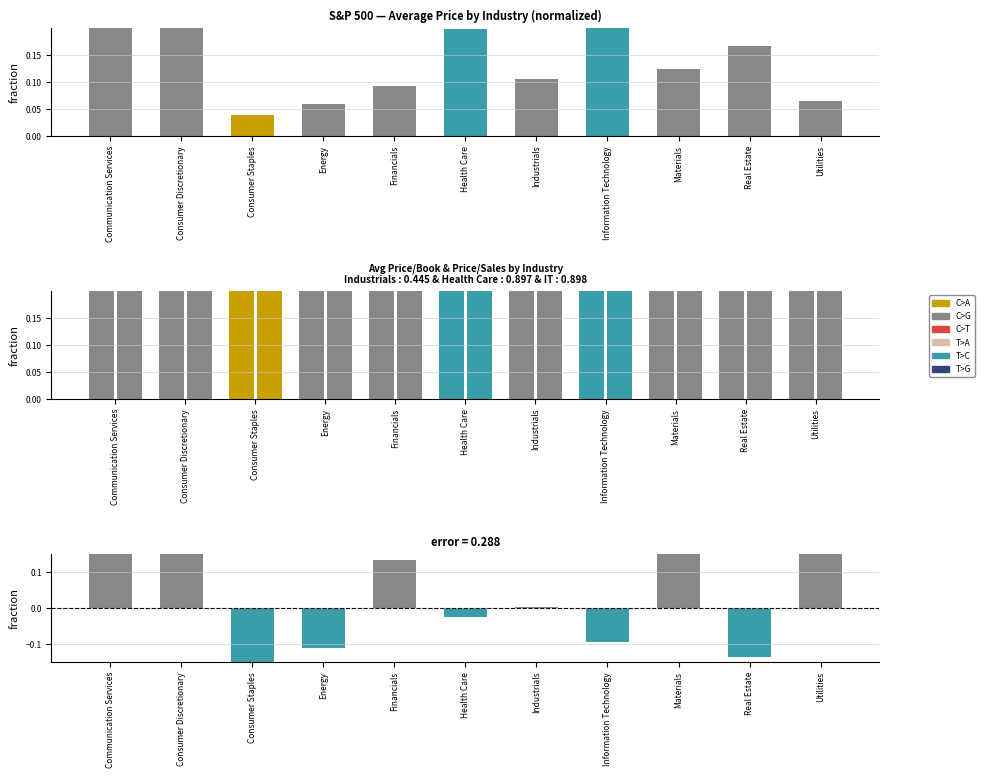

Reading left to right, extract all data points from this chart.

avg_price (normalized): Communication Services=1.0	Consumer Discretionary=1.0	Consumer Staples=0.0	Energy=0.1	Financials=0.1	Health Care=0.2	Industrials=0.1	Information Technology=0.2	Materials=0.1	Real Estate=0.2	Utilities=0.1
avg_price_book: Communication Services=0.8	Consumer Discretionary=0.9	Consumer Staples=2.4	Energy=0.3	Financials=0.2	Health Care=0.9	Industrials=0.4	Information Technology=0.9	Materials=0.4	Real Estate=0.9	Utilities=0.3
avg_price_sales: Communication Services=1.6	Consumer Discretionary=0.5	Consumer Staples=0.7	Energy=0.4	Financials=0.4	Health Care=1.7	Industrials=0.5	Information Technology=1.7	Materials=0.7	Real Estate=2.4	Utilities=0.7
pe_minus_price_book: Communication Services=0.2	Consumer Discretionary=0.2	Consumer Staples=-1.8	Energy=-0.1	Financials=0.1	Health Care=-0.0	Industrials=0.0	Information Technology=-0.1	Materials=0.2	Real Estate=-0.1	Utilities=0.2